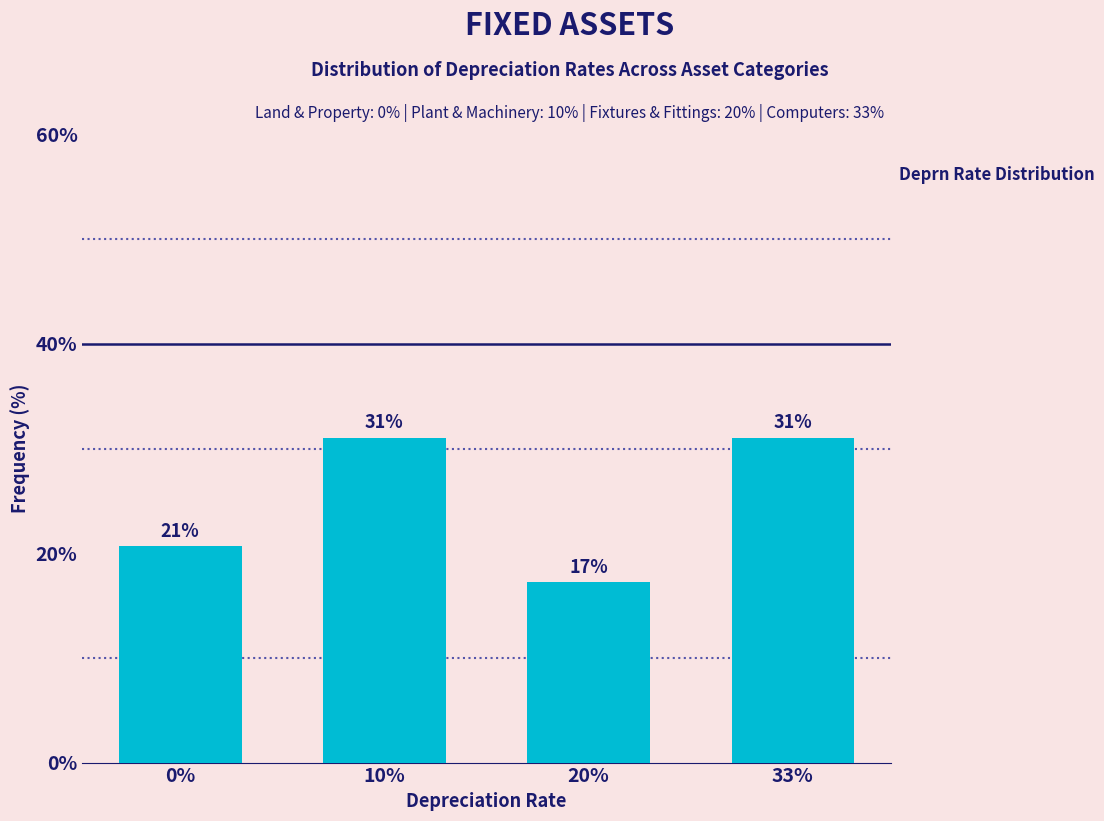

What is the average value?

25.0